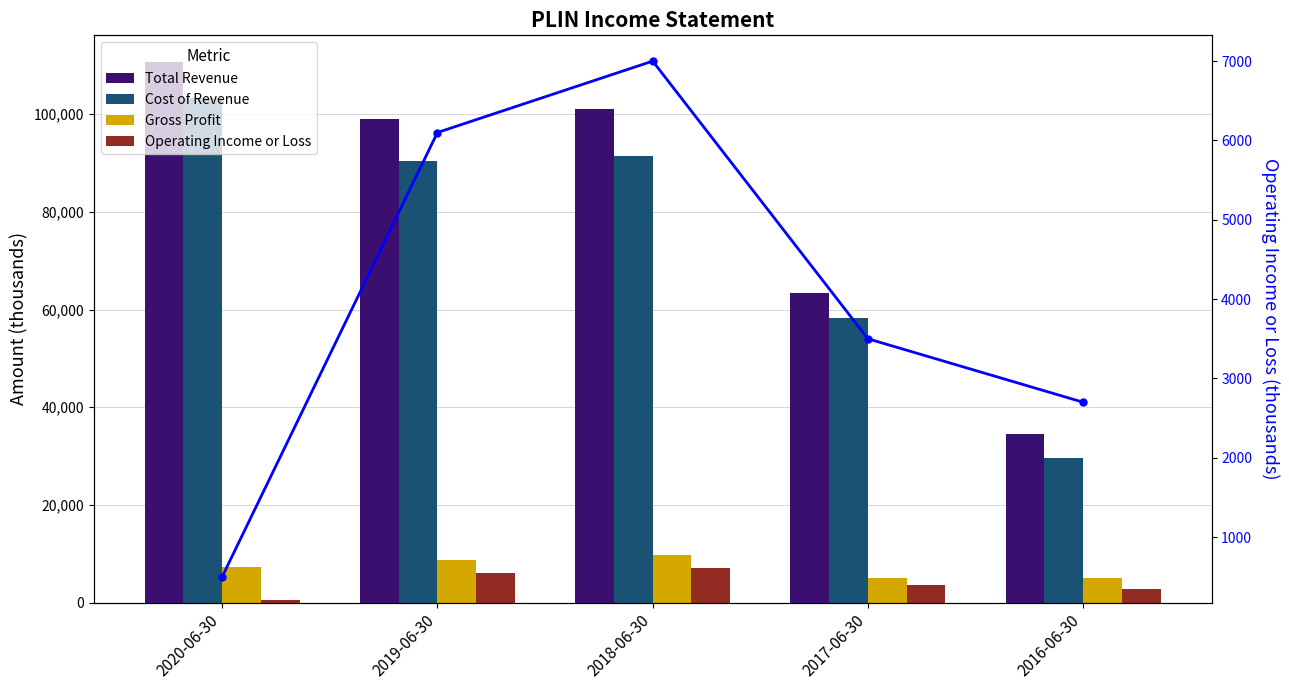

Where does the Gross Profit series first go above 7200?

2019-06-30